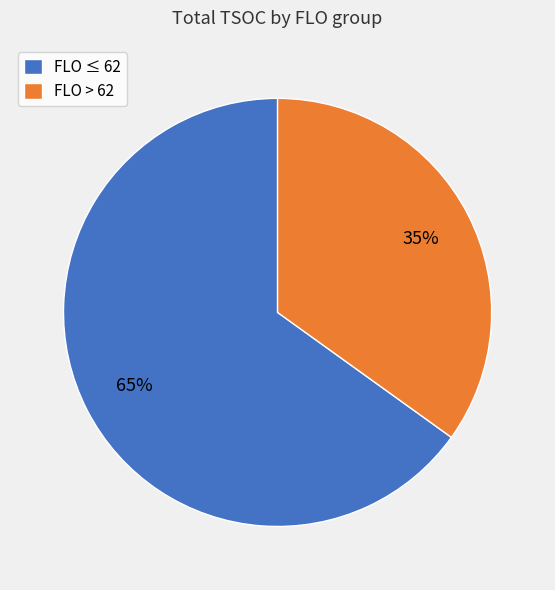

What is the smallest slice in the pie chart?

FLO > 62